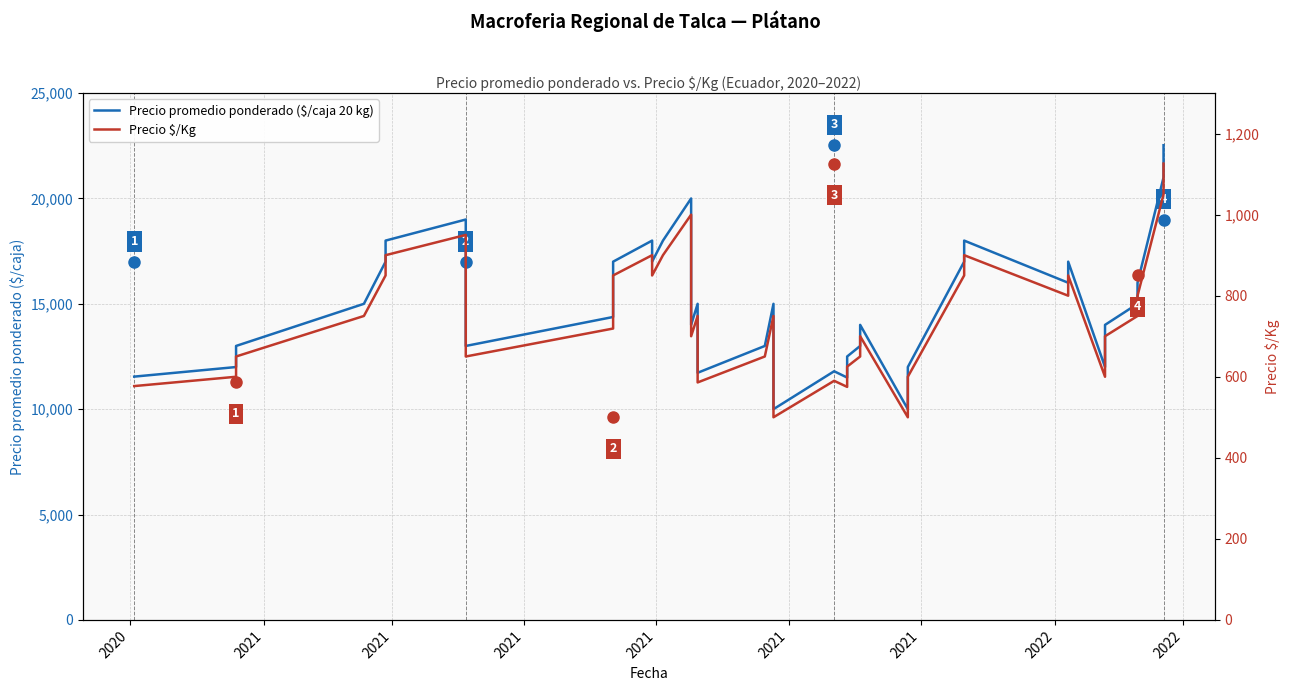

How many lines are shown in the chart?

2